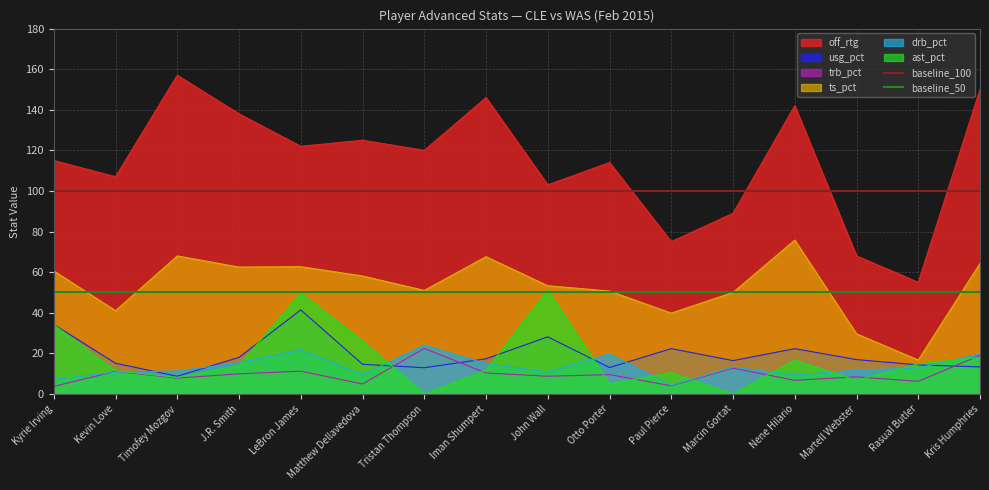

What is the minimum value for trb_pct?

3.7